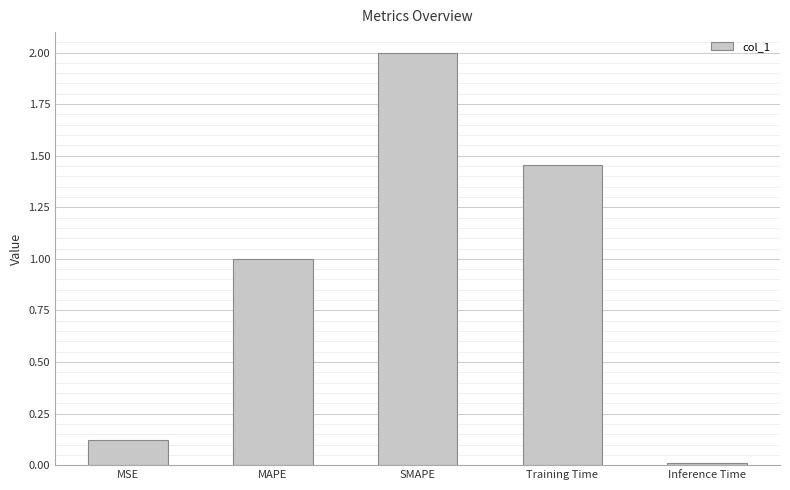

What is the greatest value displayed?

2.0